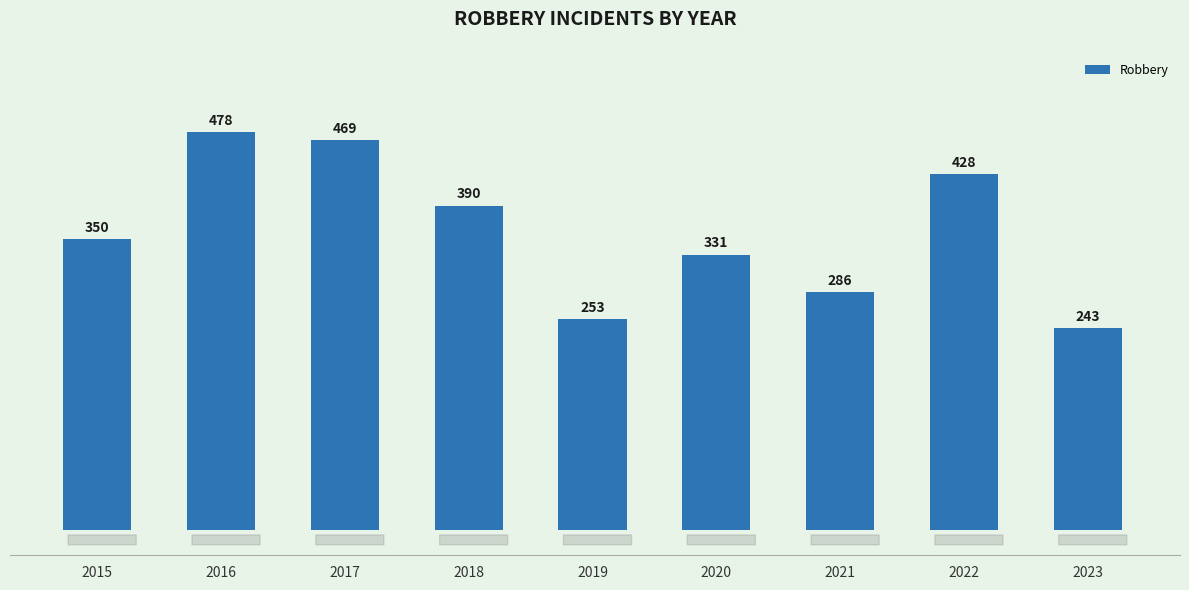

Approximately how many times larger is the value at 2015 compared to 2019?

1.4